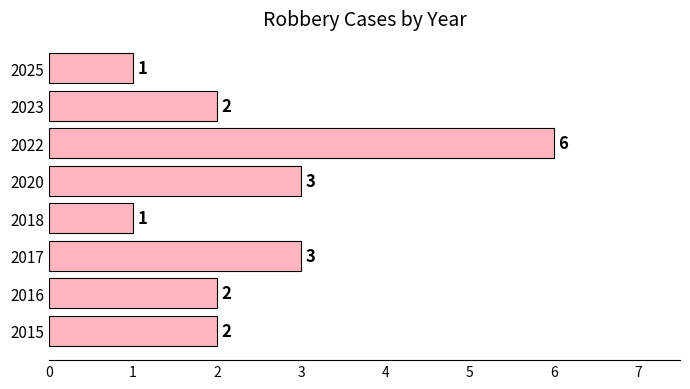

Which has a higher value, 2023 or 2017?

2017